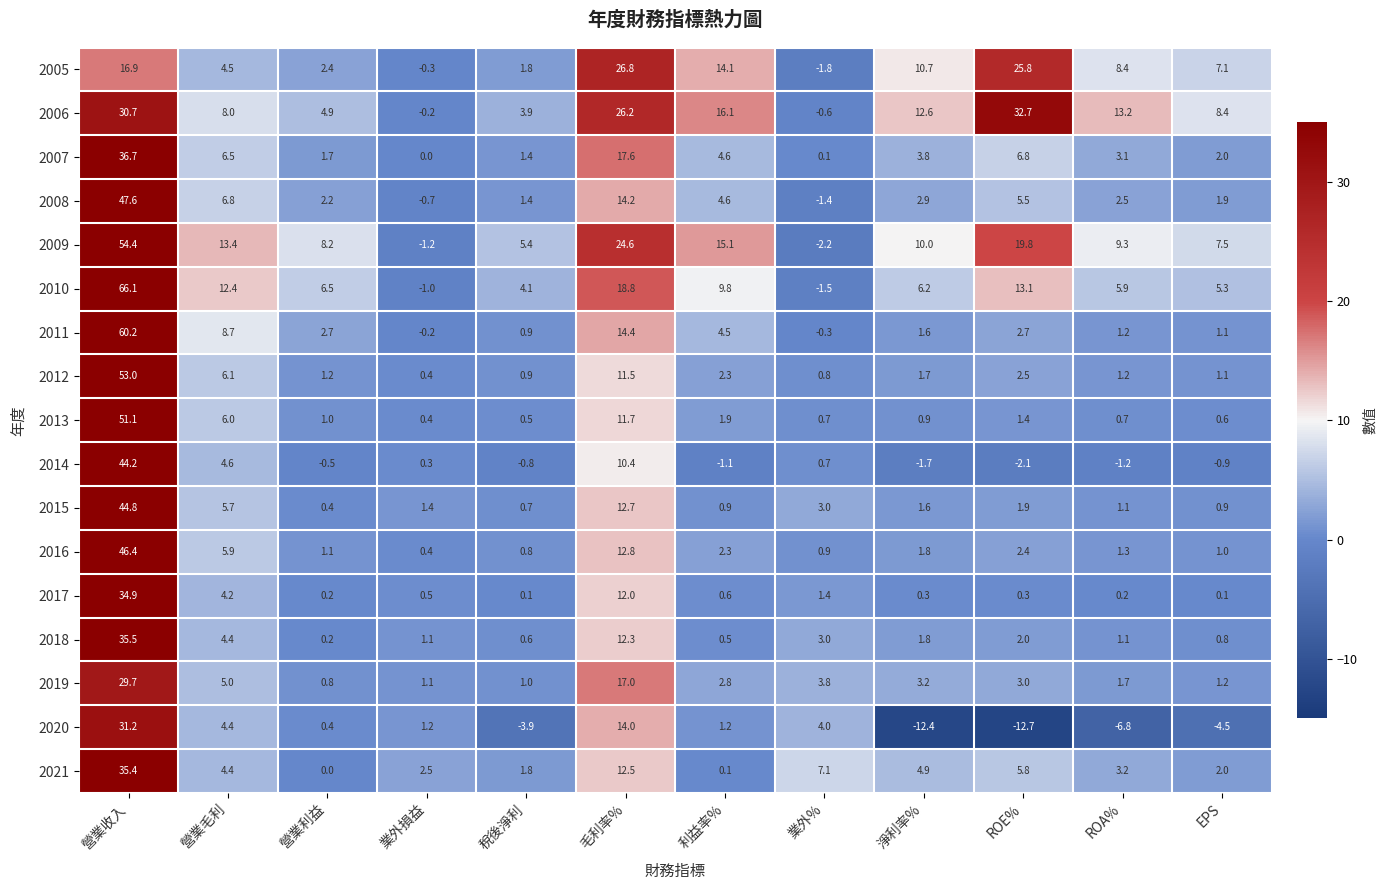

What is the approximate value of 2011 at 營業利益?

2.7